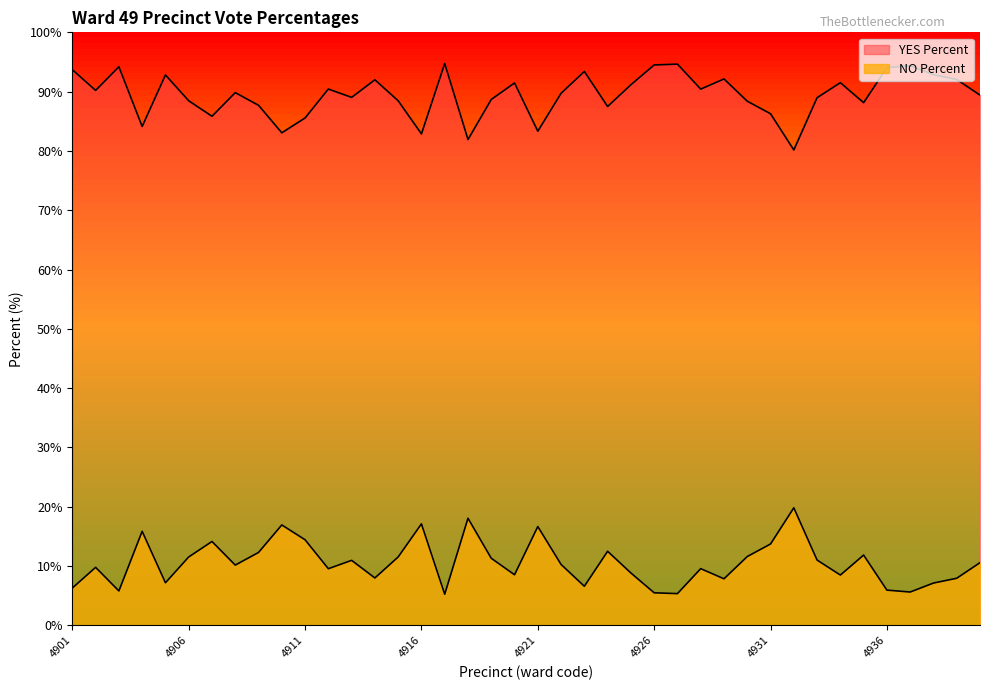

How many values in the YES Percent series are below 89?

17